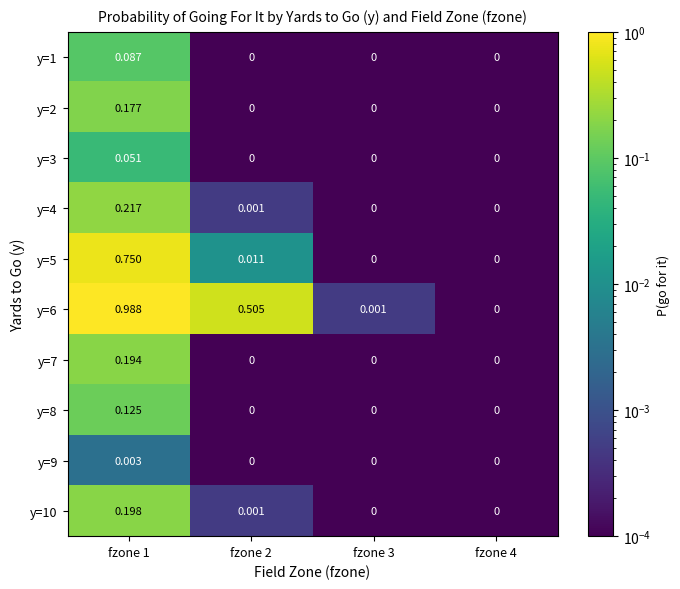

Is the value of y=7 at fzone 3 greater than the value of y=4 at fzone 1?

No